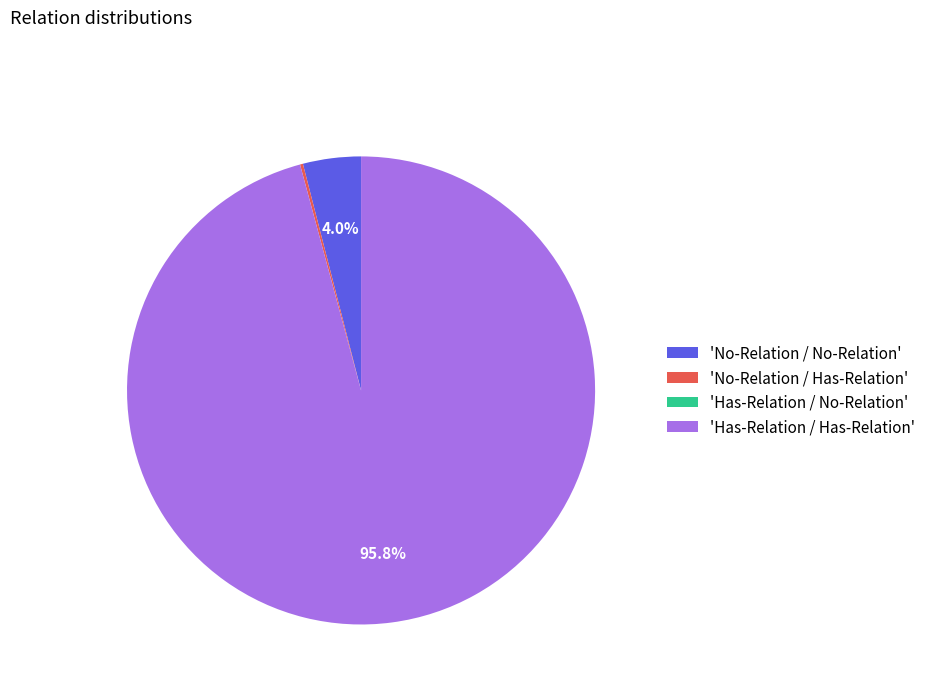

Is there any slice that represents more than half of the pie?

Yes